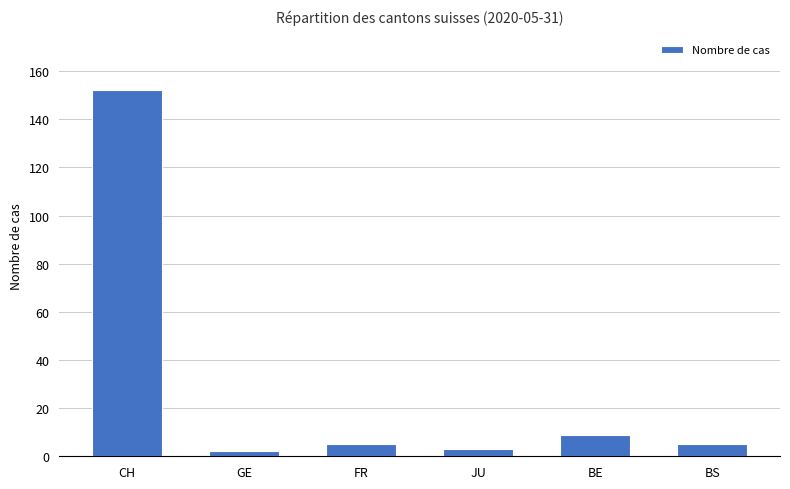

True or false: the data shows 5 at FR.

True